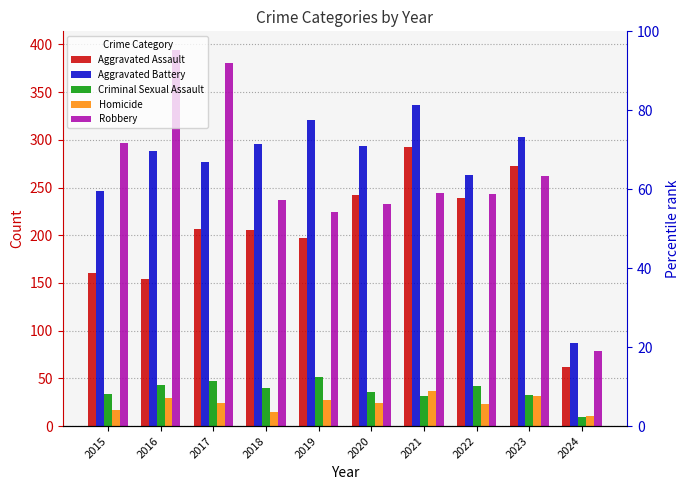

Reading right to left, what are all the values shown in this chart?

Aggravated Assault: 62	273	239	292	242	197	206	207	154	160
Aggravated Battery: 87	303	263	336	293	321	296	277	288	246
Criminal Sexual Assault: 10	33	42	32	36	51	40	47	43	34
Homicide: 11	31	23	37	24	27	15	24	29	17
Robbery: 79	262	243	244	233	224	237	381	394	297